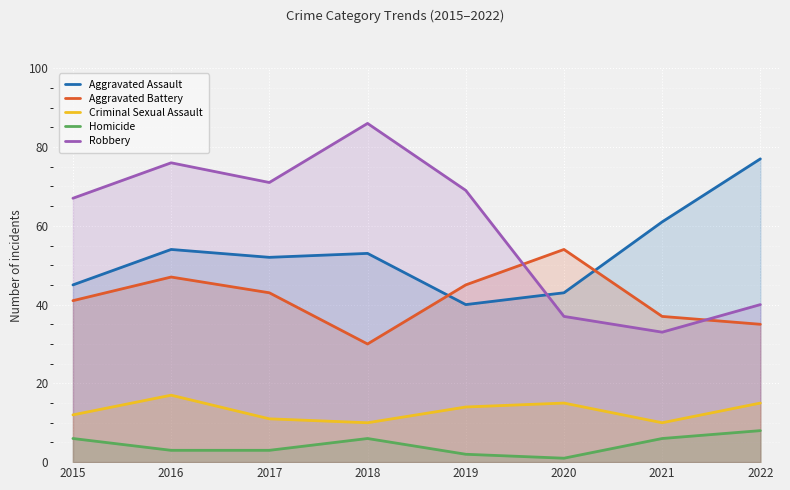

What is the value of the Aggravated Battery point at the 7th from the left?

37